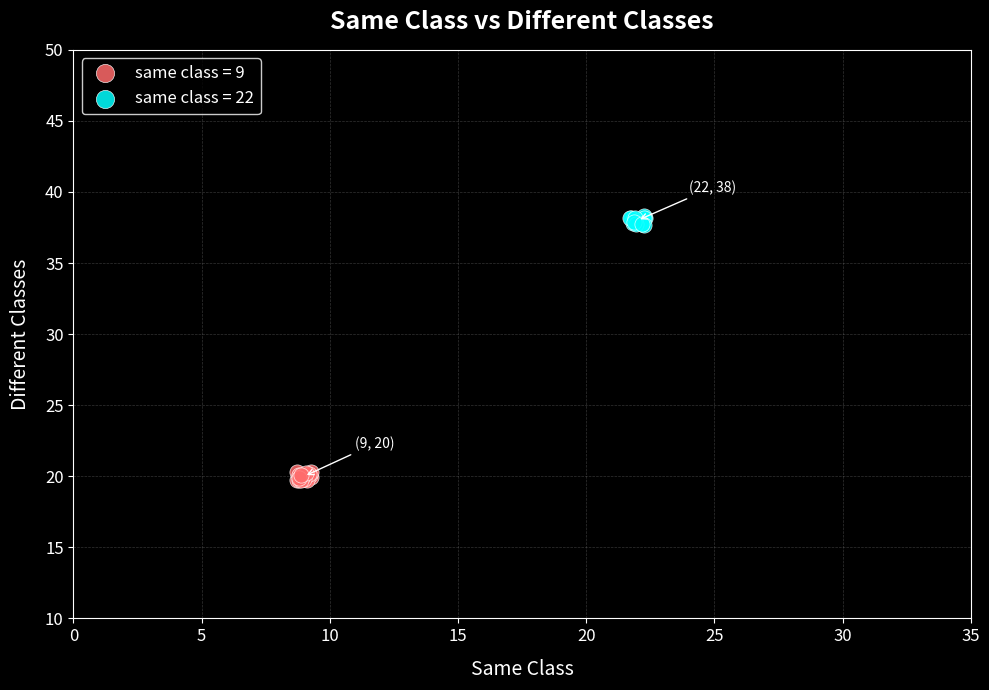

Which series contains the lowest Y value?

same class = 9